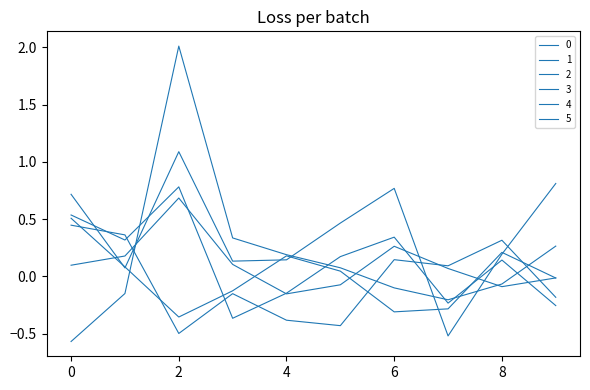

Reading left to right, extract all data points from this chart.

0: 0=0.5	1=0.3	2=0.8	3=-0.4	4=-0.1	5=0.2	6=0.3	7=-0.2	8=0.1	9=-0.3
1: 0=0.4	1=0.4	2=-0.5	3=-0.2	4=-0.4	5=-0.4	6=0.1	7=0.1	8=0.3	9=-0.2
2: 0=0.5	1=0.1	2=-0.4	3=-0.1	4=0.2	5=0.0	6=-0.3	7=-0.3	8=0.2	9=-0.0
3: 0=0.1	1=0.2	2=0.7	3=0.1	4=-0.2	5=-0.1	6=0.3	7=0.1	8=-0.1	9=-0.0
4: 0=0.7	1=0.1	2=1.1	3=0.1	4=0.1	5=0.5	6=0.8	7=-0.5	8=0.2	9=0.8
5: 0=-0.6	1=-0.1	2=2.0	3=0.3	4=0.2	5=0.1	6=-0.1	7=-0.2	8=-0.1	9=0.3